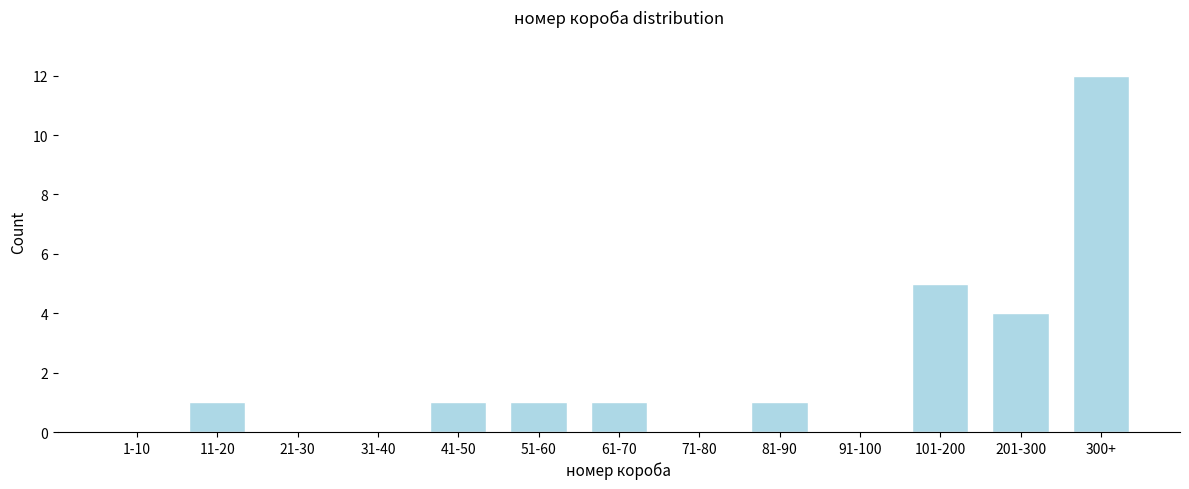

Reading left to right, transcribe all the data shown in this chart.

1-10=0	11-20=1	21-30=0	31-40=0	41-50=1	51-60=1	61-70=1	71-80=0	81-90=1	91-100=0	101-200=5	201-300=4	300+=12